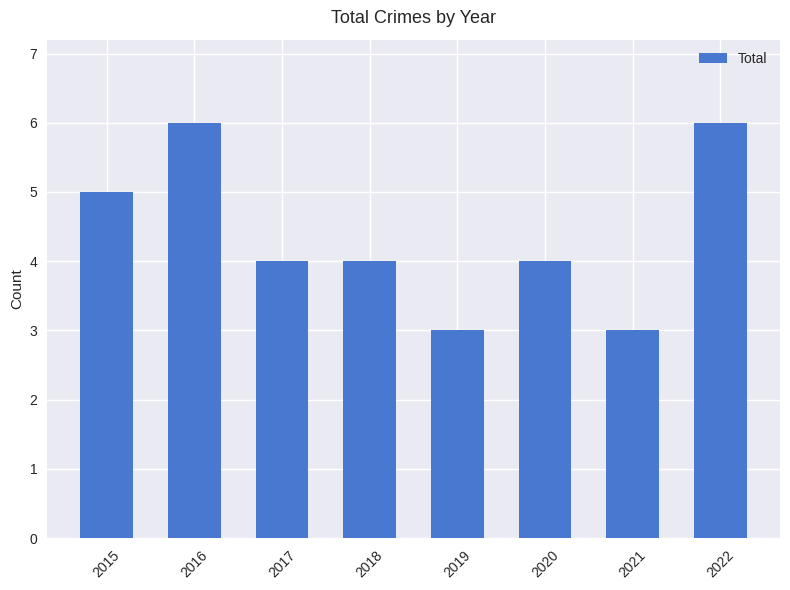

What is the change in value from 2016 to 2021?

-3